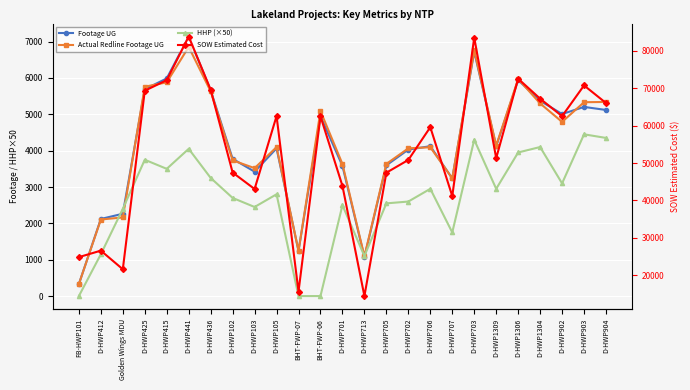

What is the sum of the SOW Estimated Cost values at D-HWP703 and D-HWP706?

143024.5